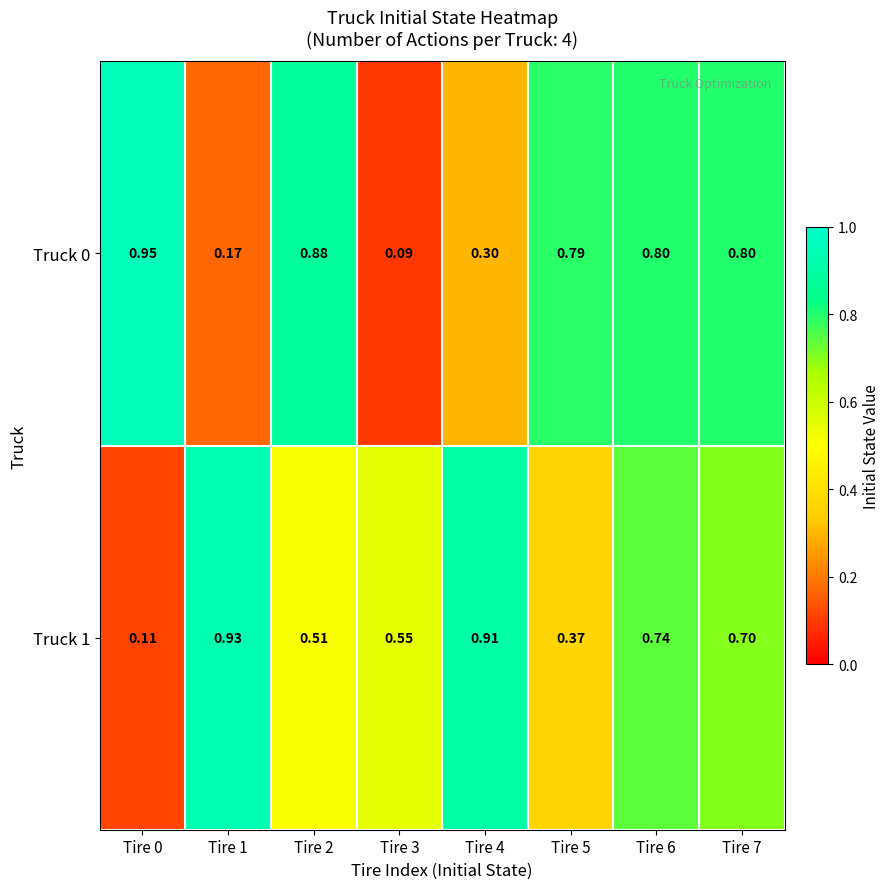

Is the value of Truck 0 at Tire 5 greater than the value of Truck 1 at Tire 7?

Yes